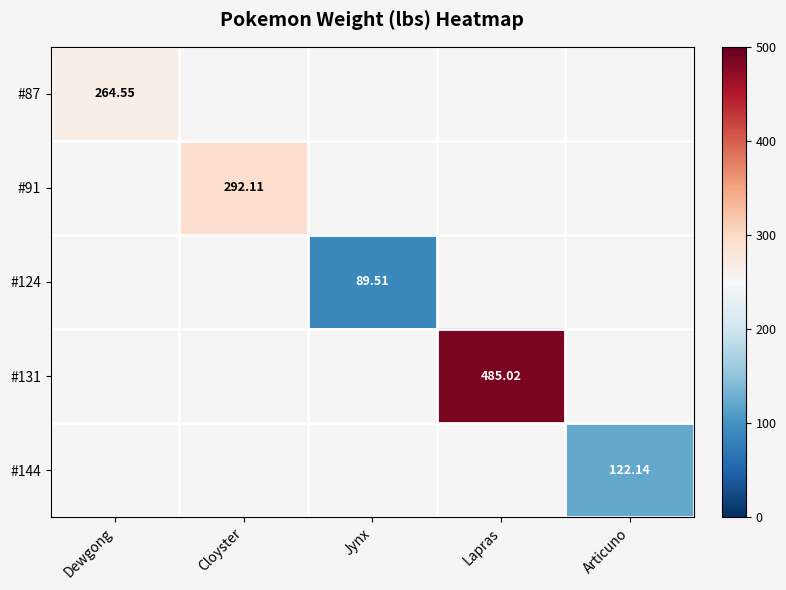

At which category does the chart reach its minimum across all series?

Jynx